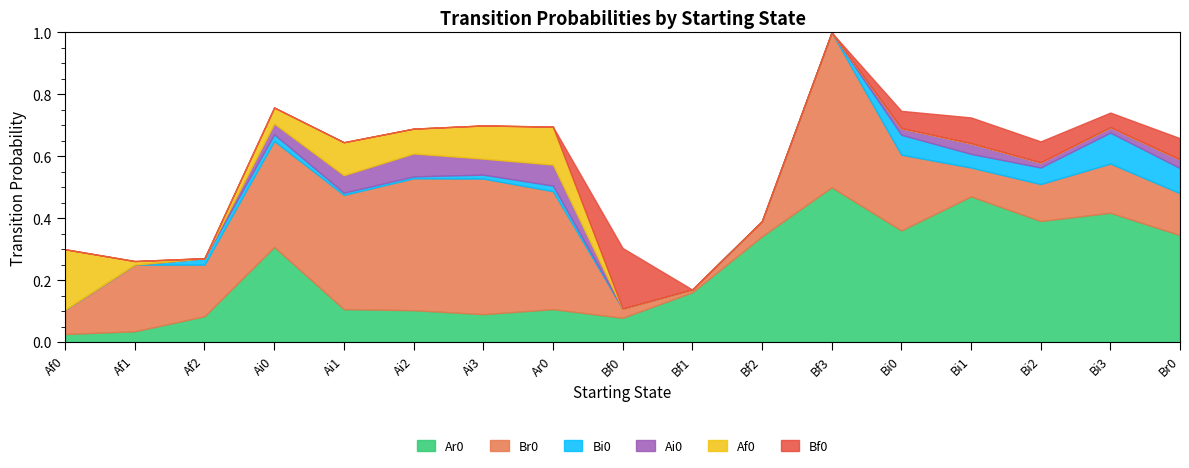

Reading right to left, extract all data points from this chart.

Ar0: 0.3	0.4	0.4	0.5	0.4	0.5	0.3	0.2	0.1	0.1	0.1	0.1	0.1	0.3	0.1	0.0	0.0
Br0: 0.1	0.2	0.1	0.1	0.2	0.5	0.0	0.0	0.0	0.4	0.4	0.4	0.4	0.3	0.2	0.2	0.1
Bi0: 0.1	0.1	0.1	0.0	0.1	0.0	0.0	0.0	0.0	0.0	0.0	0.0	0.0	0.0	0.0	0.0	0.0
Ai0: 0.0	0.0	0.0	0.0	0.0	0.0	0.0	0.0	0.0	0.1	0.1	0.1	0.1	0.0	0.0	0.0	0.0
Af0: 0.0	0.0	0.0	0.0	0.0	0.0	0.0	0.0	0.0	0.1	0.1	0.1	0.1	0.1	0.0	0.0	0.2
Bf0: 0.1	0.0	0.1	0.1	0.1	0.0	0.0	0.0	0.2	0.0	0.0	0.0	0.0	0.0	0.0	0.0	0.0